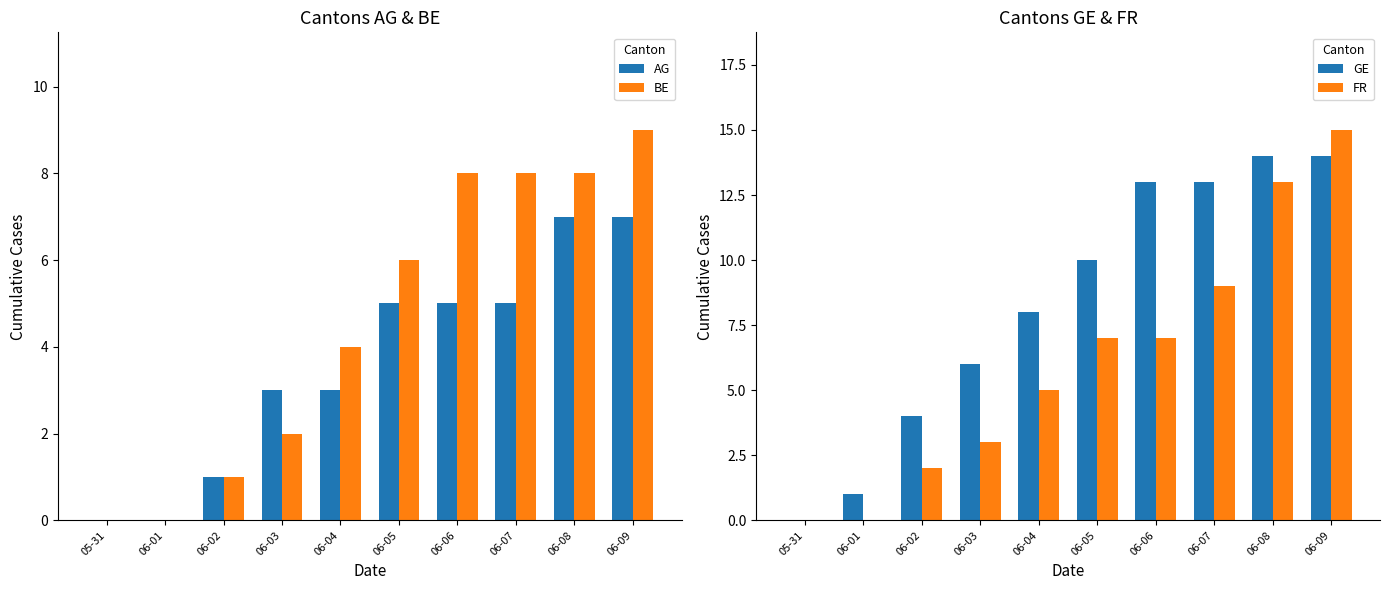

What is the label of the 10th bar from the left?

06-09